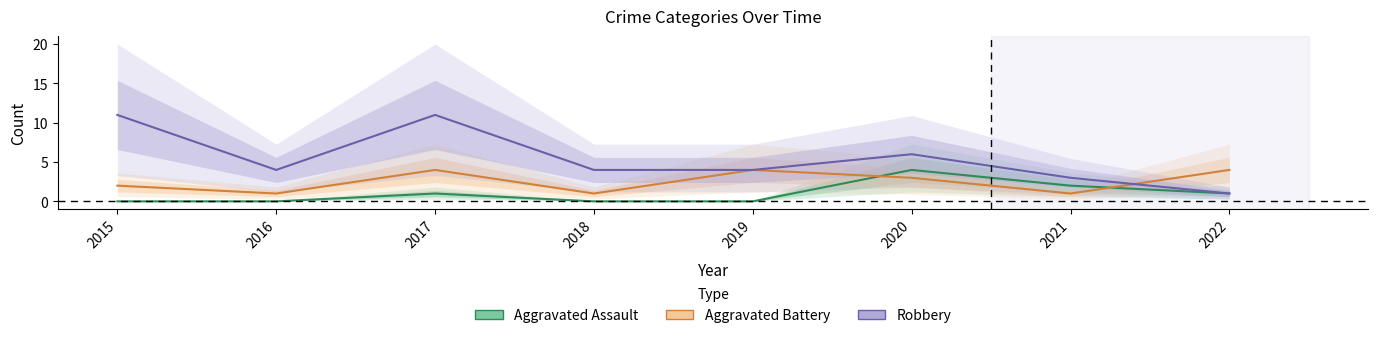

Which category has the lowest value across all series?

2015